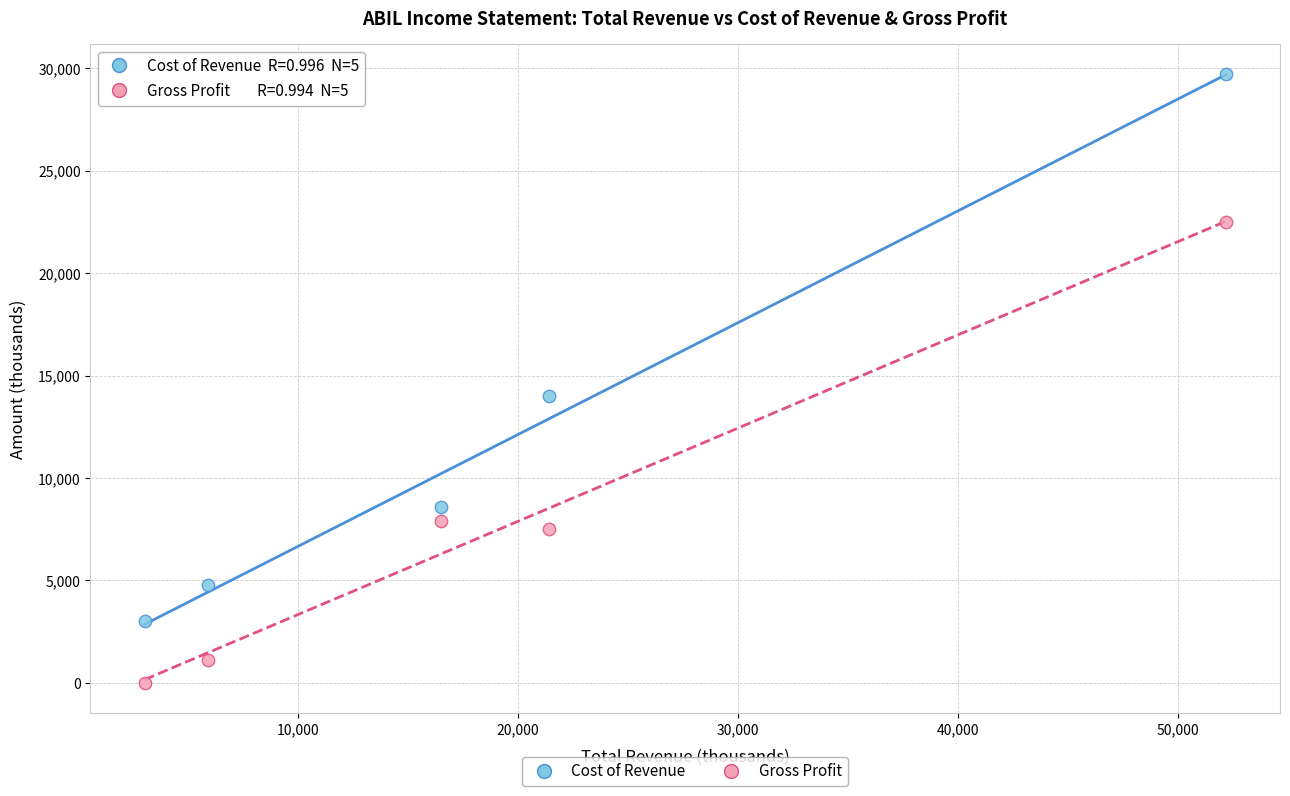

Across all series, what Y value is closest to 14850?

14000